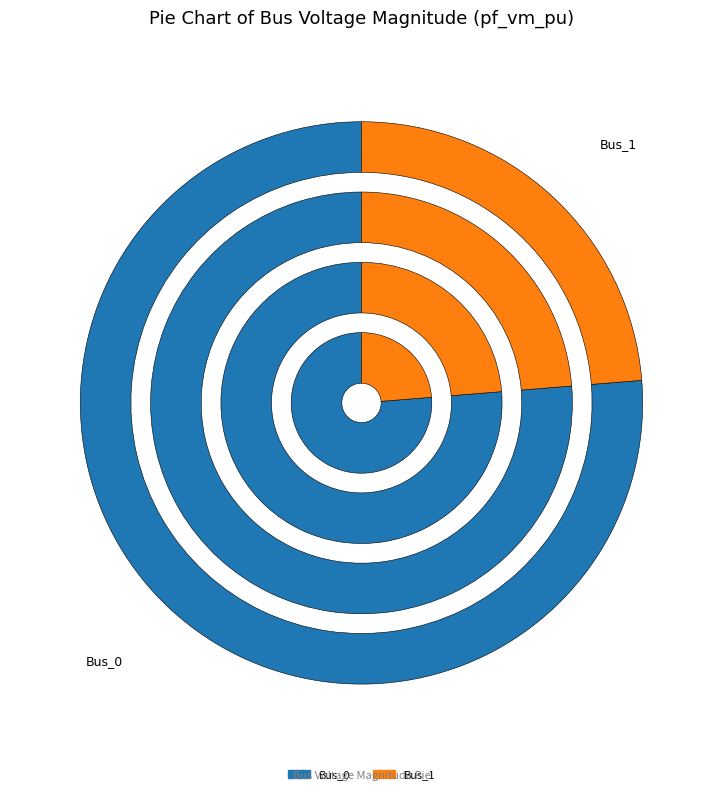

Which slice represents more than half of the pie?

Bus_0